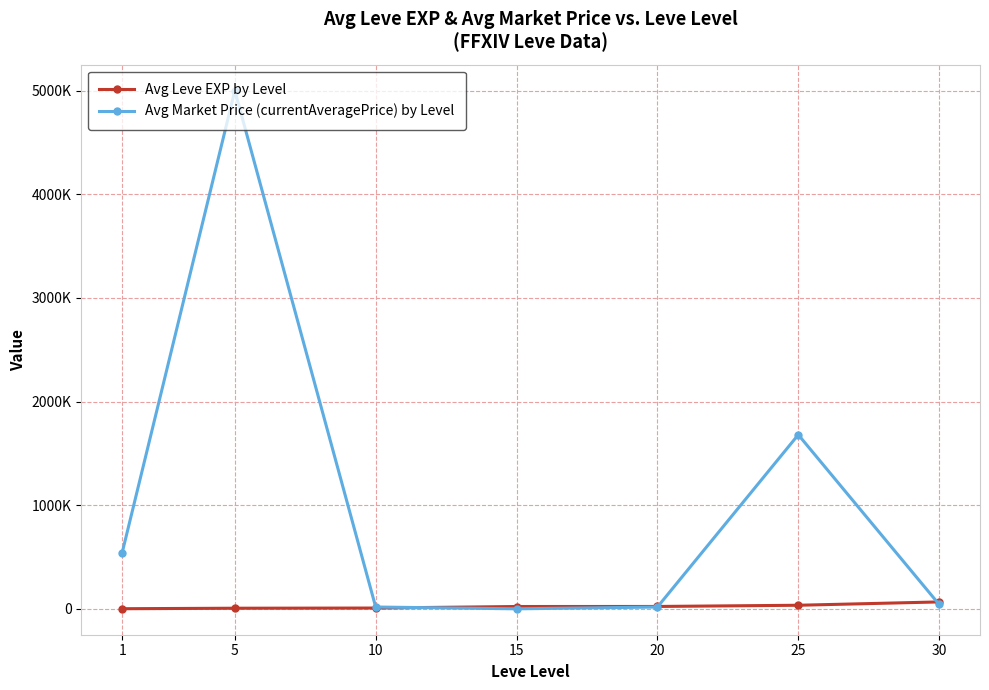

Is this an area chart (filled region under the line)?

No